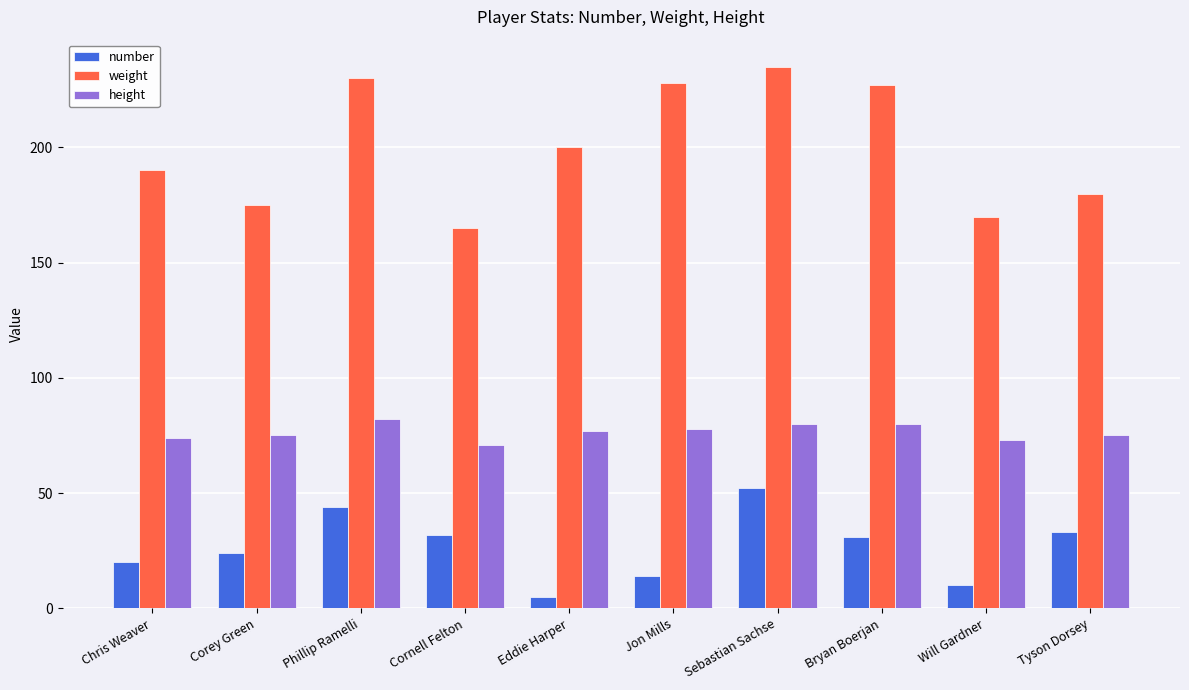

What position from the left is Chris Weaver?

1